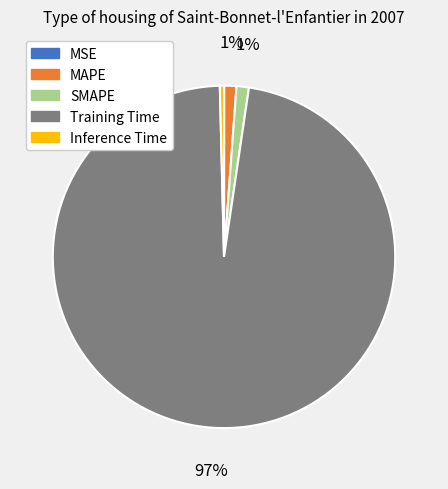

Which category accounts for the majority?

Training Time